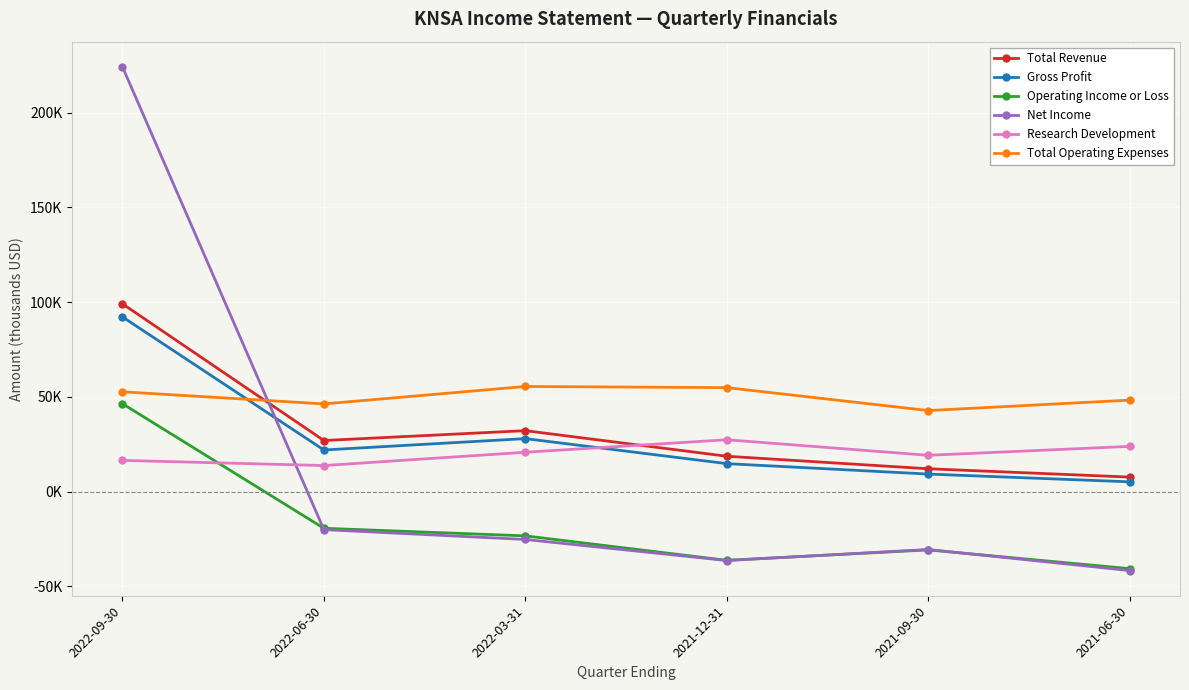

What is the value of the Net Income point at the 6th from the left?

-41600